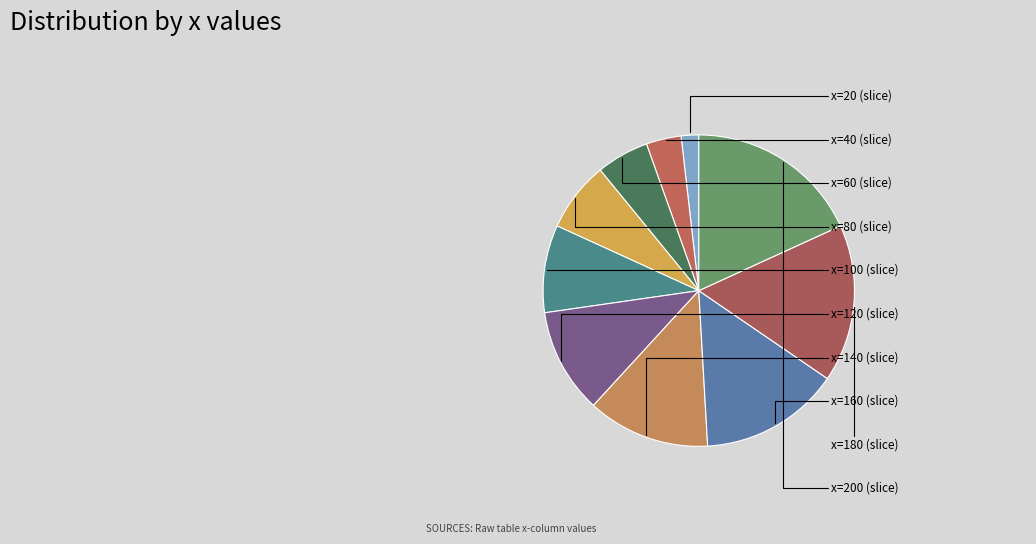

Which slice is the smallest?

20